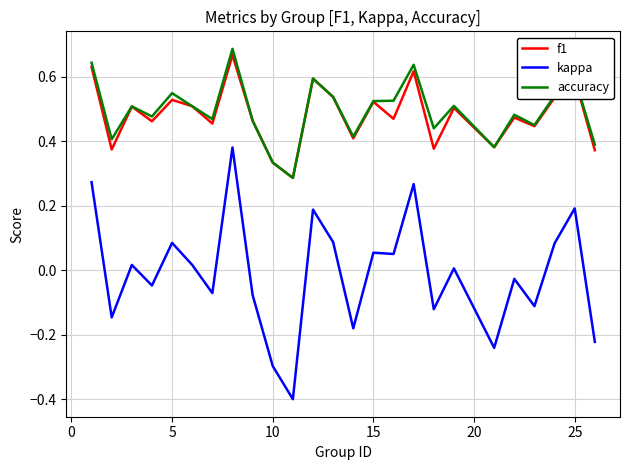

Which series has the widest spread of values?

kappa